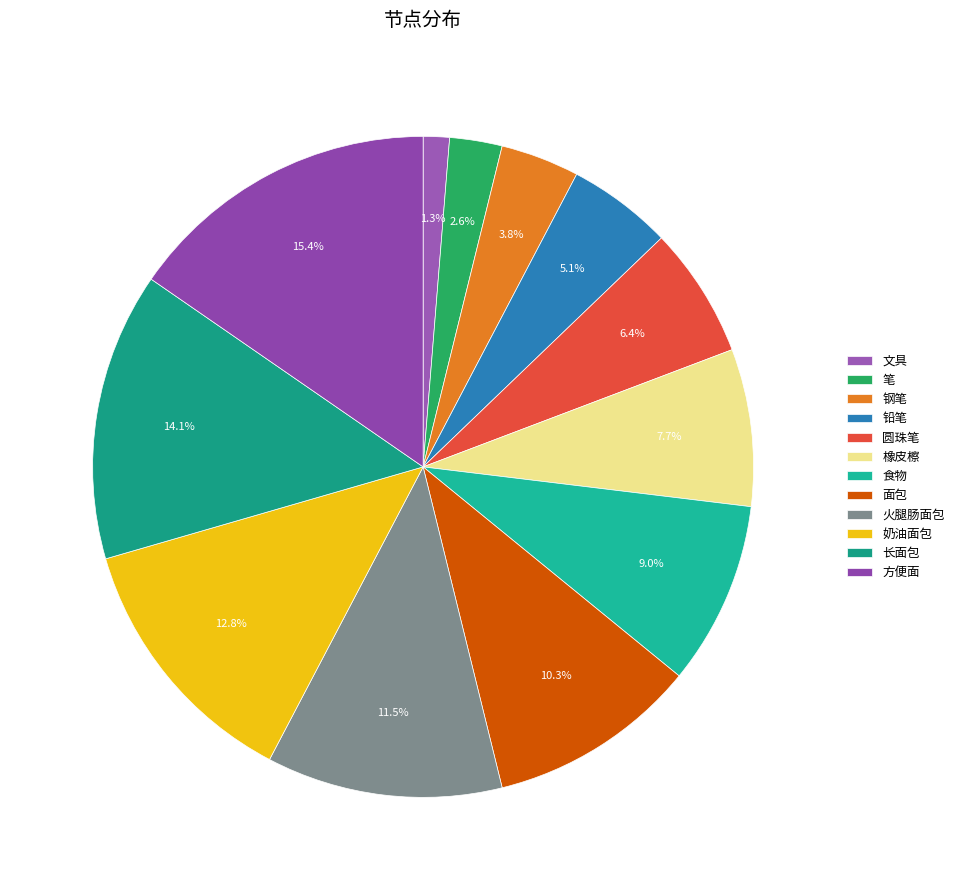

Does any single category account for the majority?

No